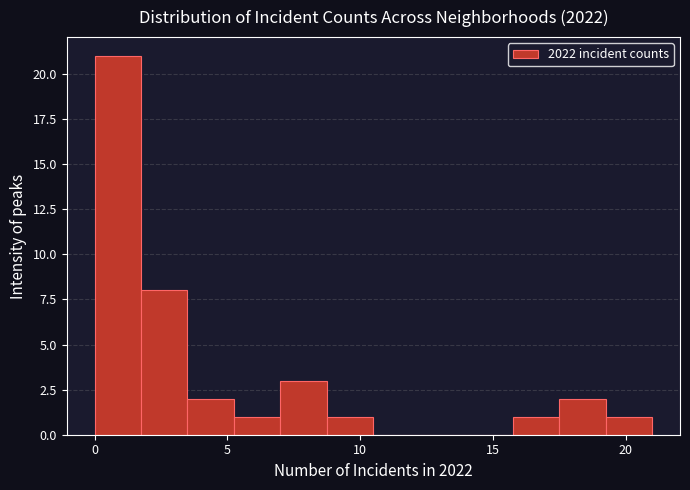

Around what value on the x-axis is the tallest bar? Give the approximate position of its centre, as read against the axis.

1.0